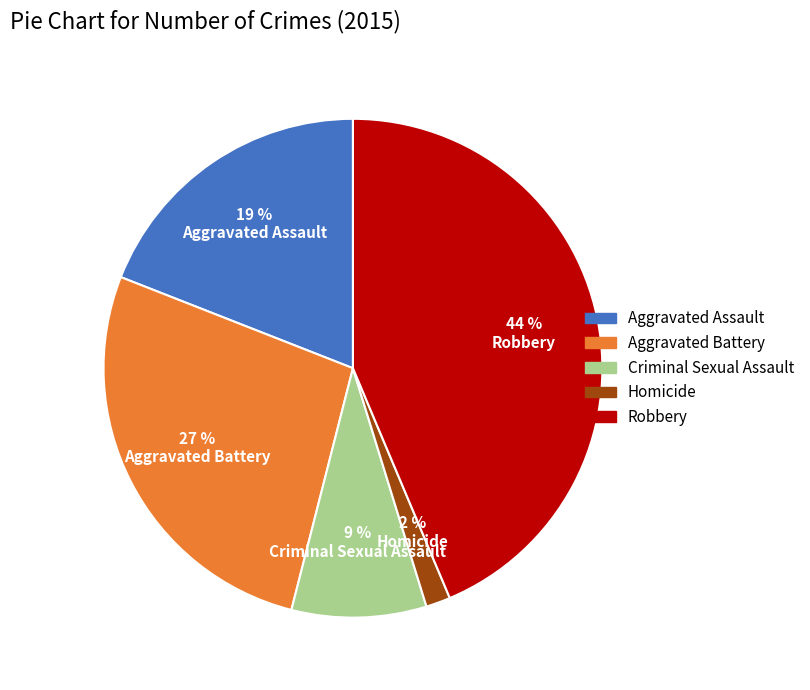

The Aggravated Battery slice represents 21% of the pie. True or false?

False